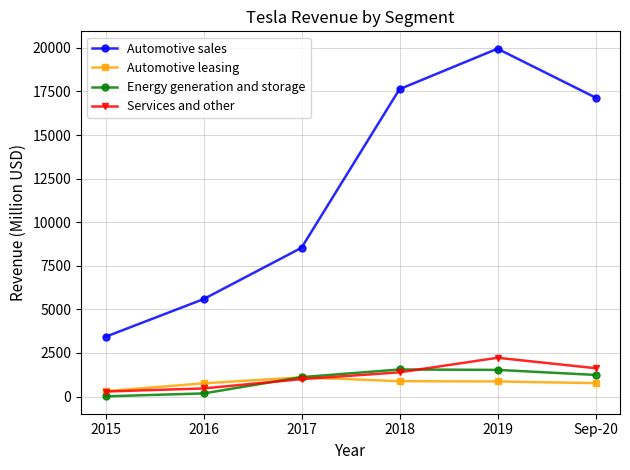

What is the lowest value of the Energy generation and storage series?

14